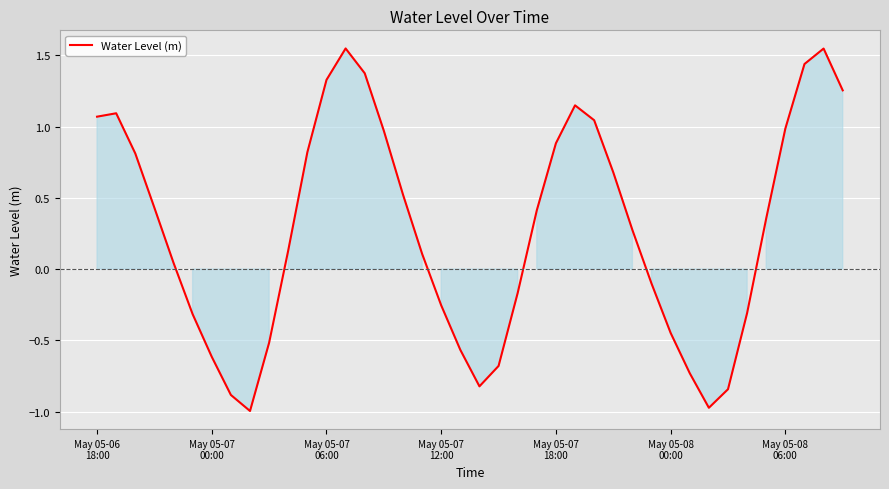

What is the average value?

0.3